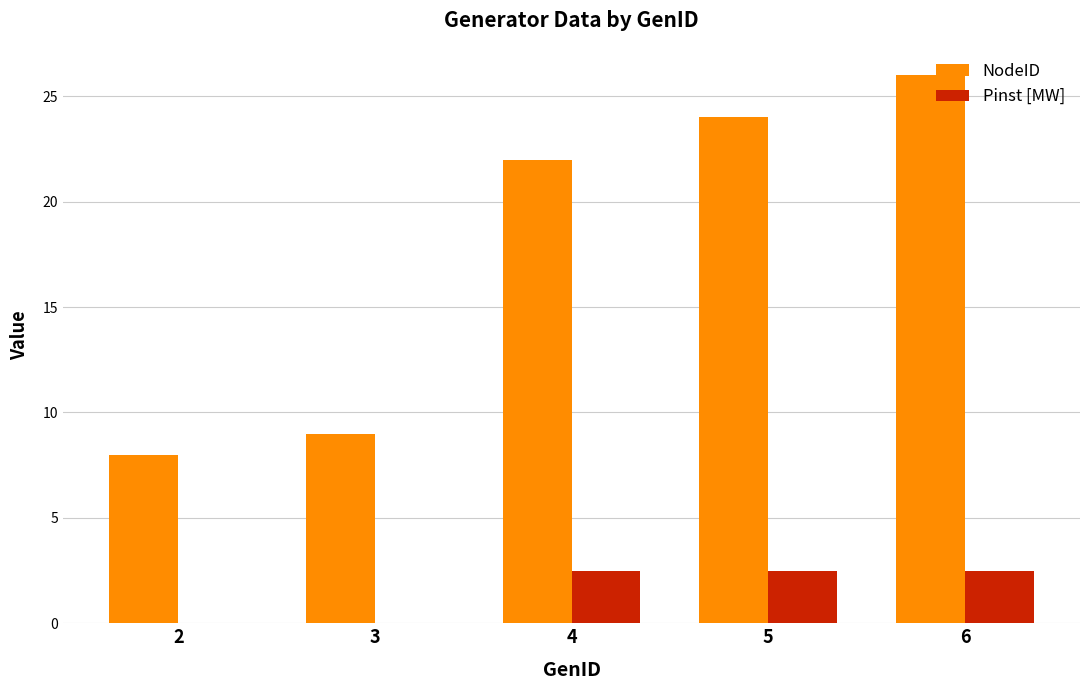

How many categories are shown in the chart?

5